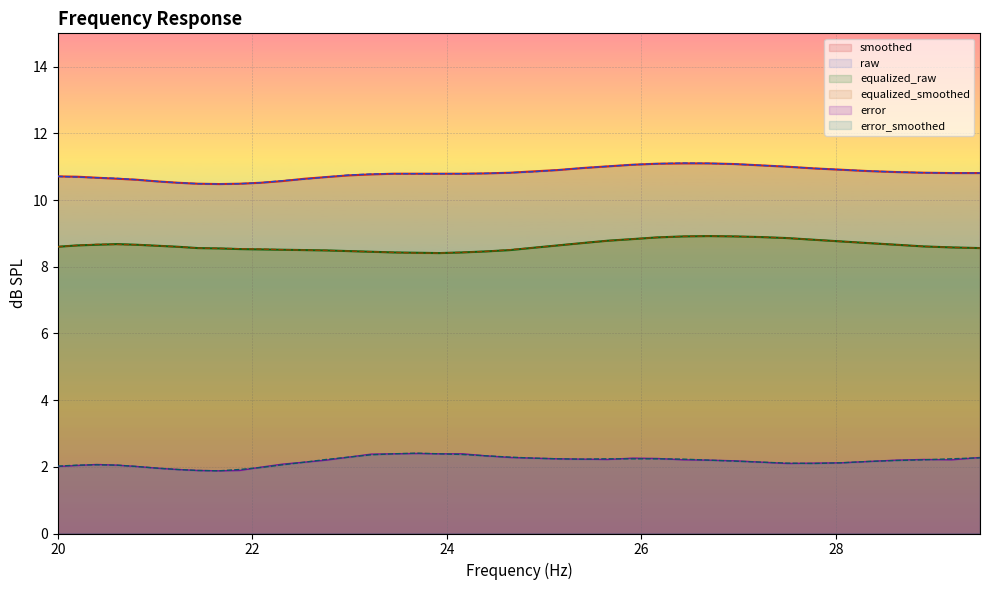

What is the minimum value for equalized_smoothed?

8.4